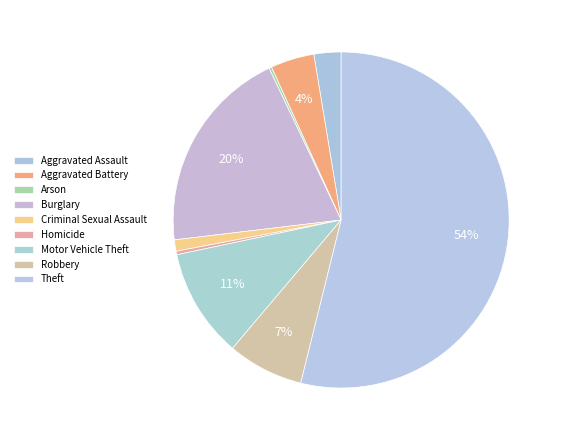

Which has a higher value, Motor Vehicle Theft or Aggravated Assault?

Motor Vehicle Theft